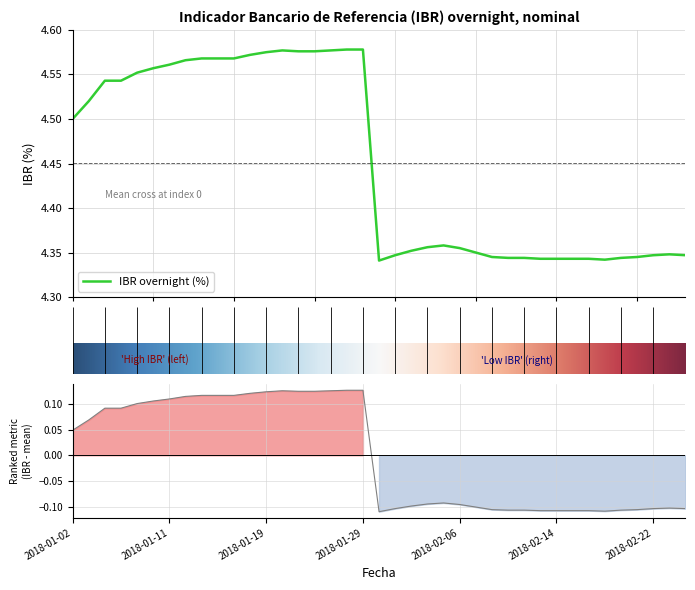

Rank the categories by value from highest to lowest.

2018-01-26, 2018-01-29, 2018-01-22, 2018-01-25, 2018-01-23, 2018-01-24, 2018-01-19, 2018-01-18, 2018-01-15, 2018-01-16, 2018-01-17, 2018-01-12, 2018-01-11, 2018-01-10, 2018-01-09, 2018-01-04, 2018-01-05, 2018-01-03, 2018-01-02, 2018-02-05, 2018-02-02, 2018-02-06, 2018-02-01, 2018-02-07, 2018-02-23, 2018-01-31, 2018-02-22, 2018-02-26, 2018-02-08, 2018-02-21, 2018-02-09, 2018-02-12, 2018-02-20, 2018-02-13, 2018-02-14, 2018-02-15, 2018-02-16, 2018-02-19, 2018-01-30